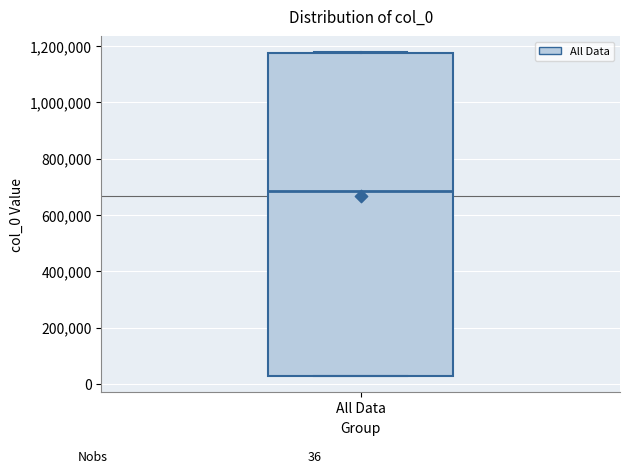

Read this box plot against the y-axis: the position of the median line, the range covered by the box, and the ends of both whiskers. The values are not printed on the chart, so give them approximately, as read against the axis.

median 680000, box 20000 to 1180000, whiskers 20000 to 1180000